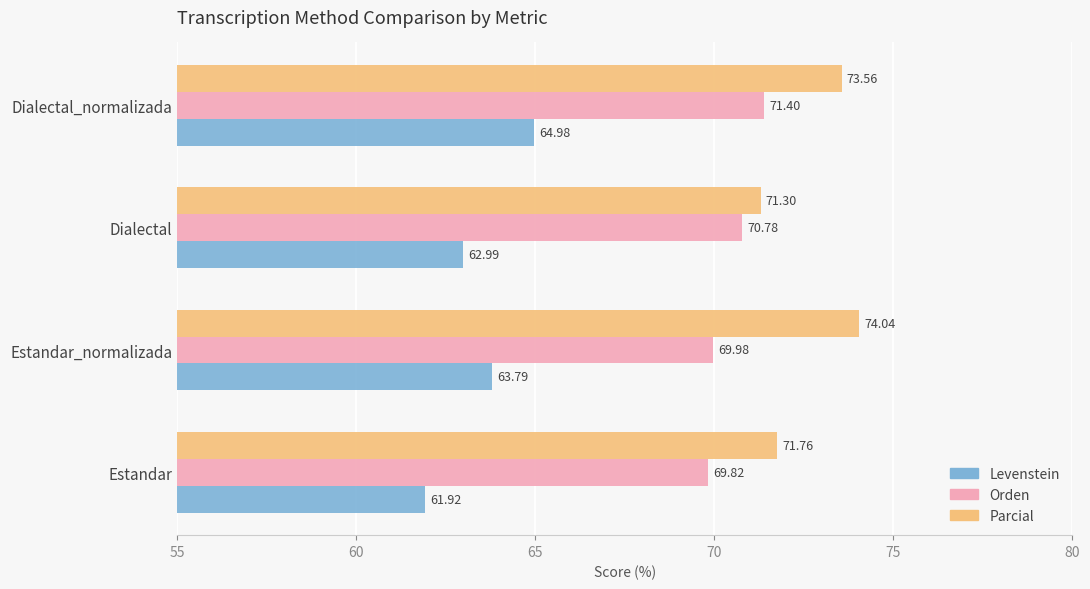

What is the sum of all Orden values?

282.0